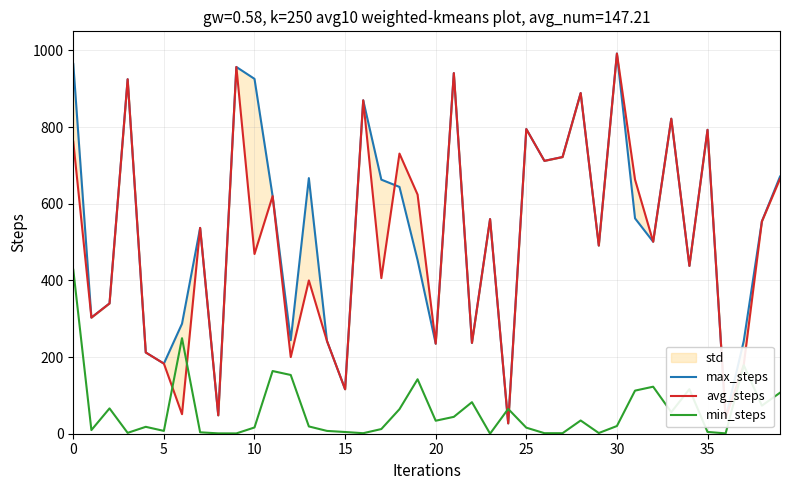

Rank the series at 20 from highest to lowest value.

max_steps, avg_steps, min_steps